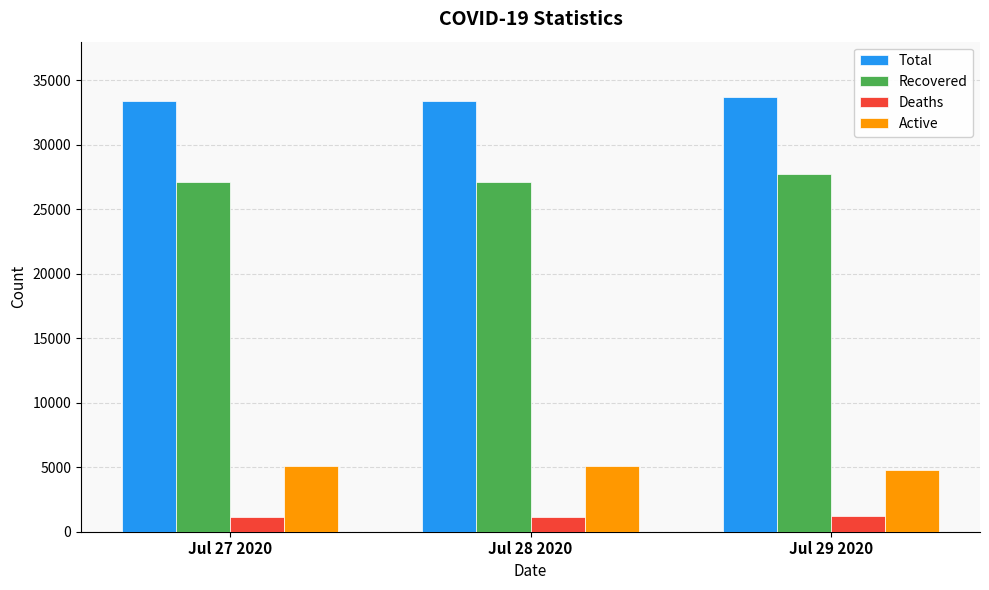

At Jul 28 2020, list the series in order from smallest to largest.

Deaths, Active, Recovered, Total